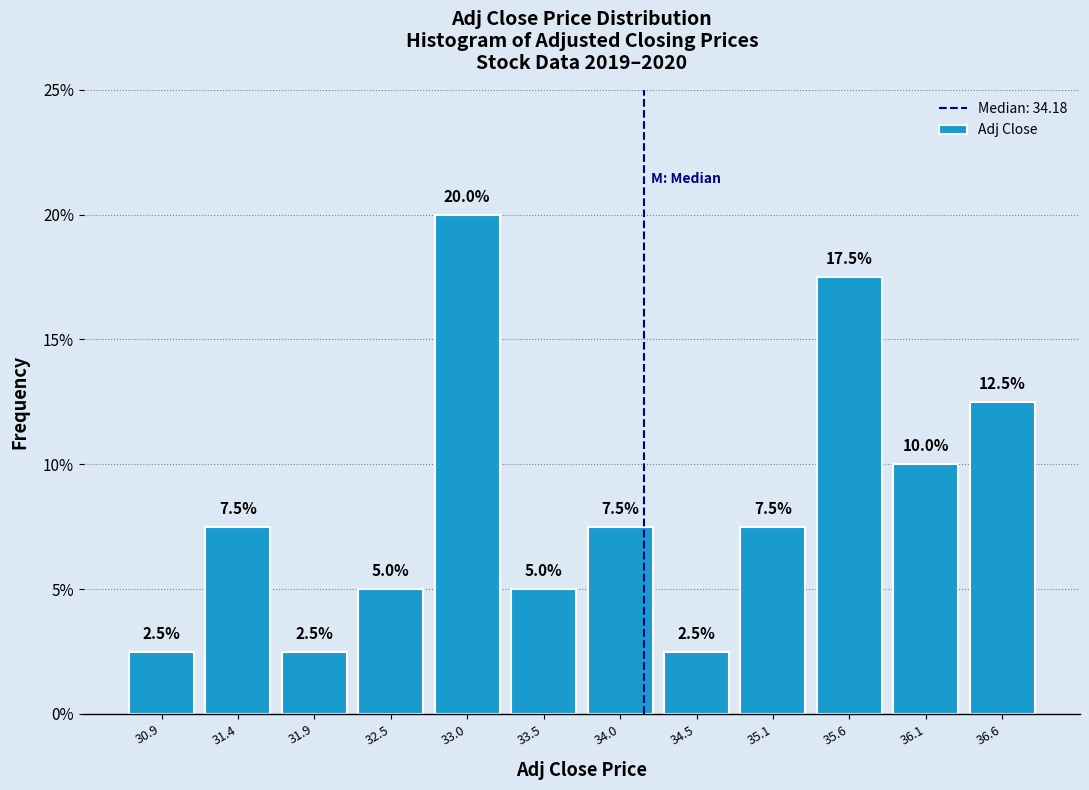

What is the height of the bar covering 30.7 to 31.2 on the x-axis? The bar edges are not printed on the chart, so give them approximately, as read against the axis.

2.5